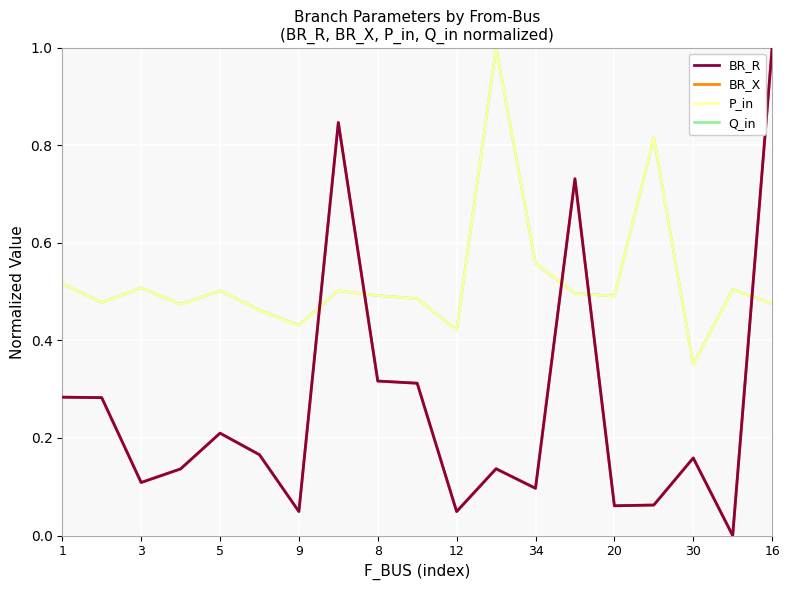

At how many categories does at least one series exceed 0?

19